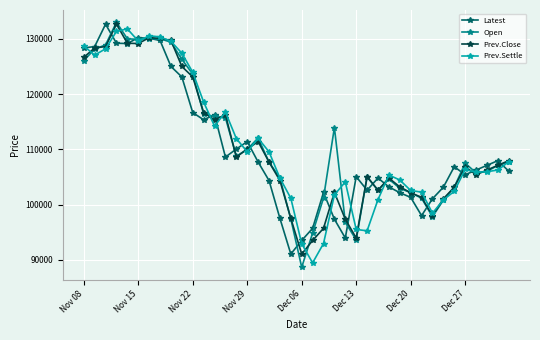

How many data points in Prev.Settle are less than 106350?

20